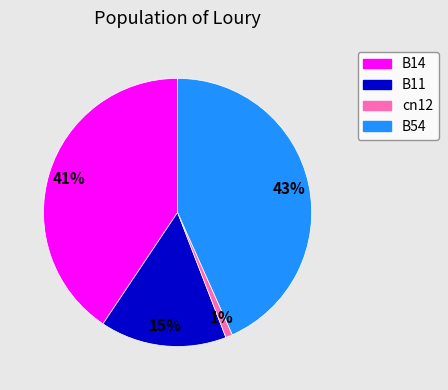

Is there any slice that represents more than half of the pie?

No